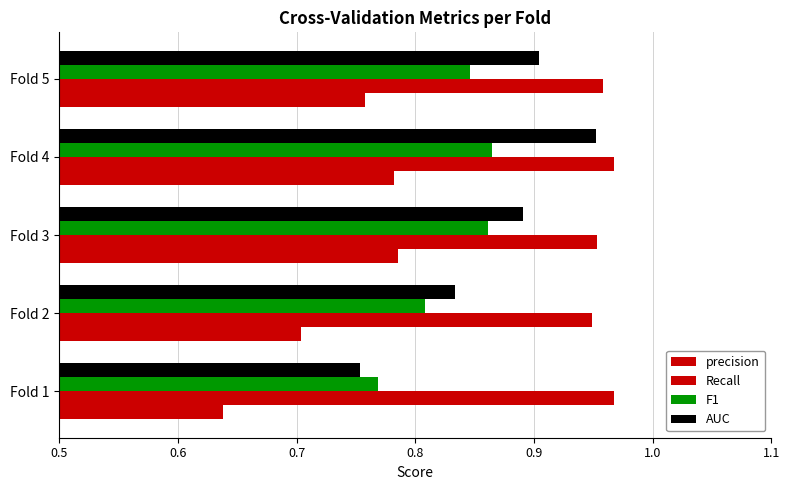

Count the F1 values in the range 0 to 1.

5